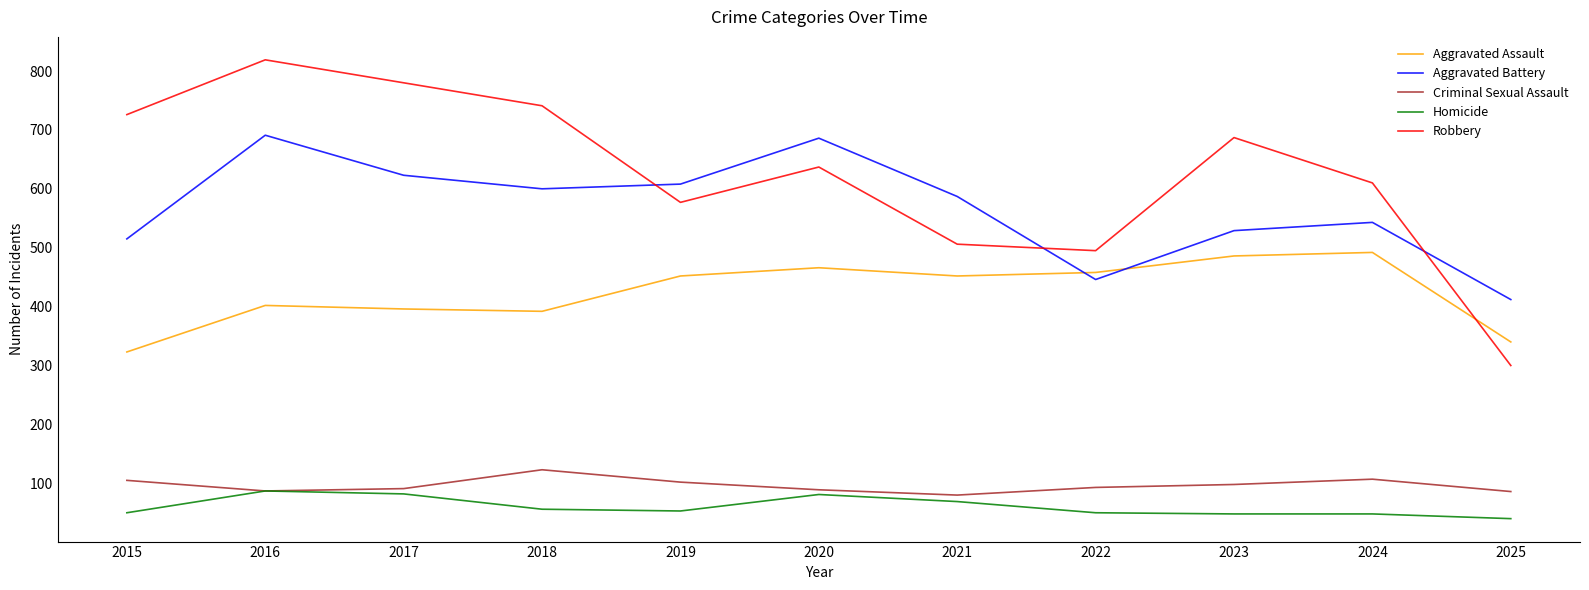

True or false: Robbery and Criminal Sexual Assault intersect in this chart.

False